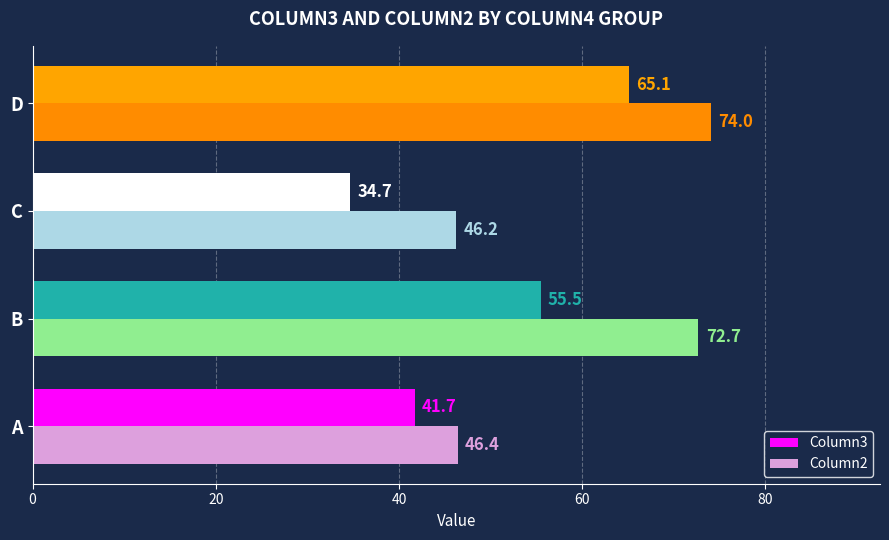

True or false: Column3 has a value of 55.5 at B.

True